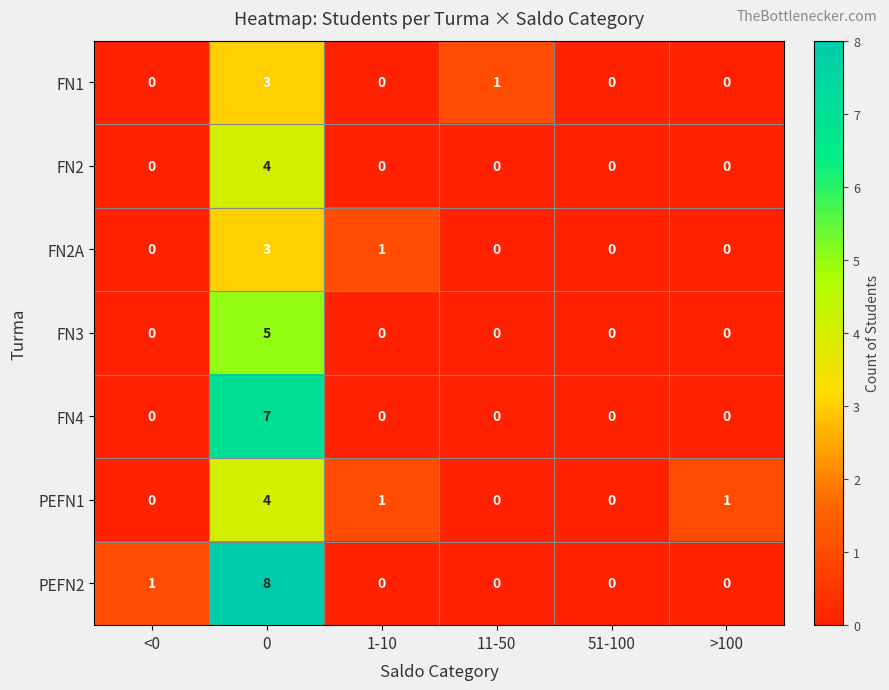

At how many categories does at least one series exceed 7?

1